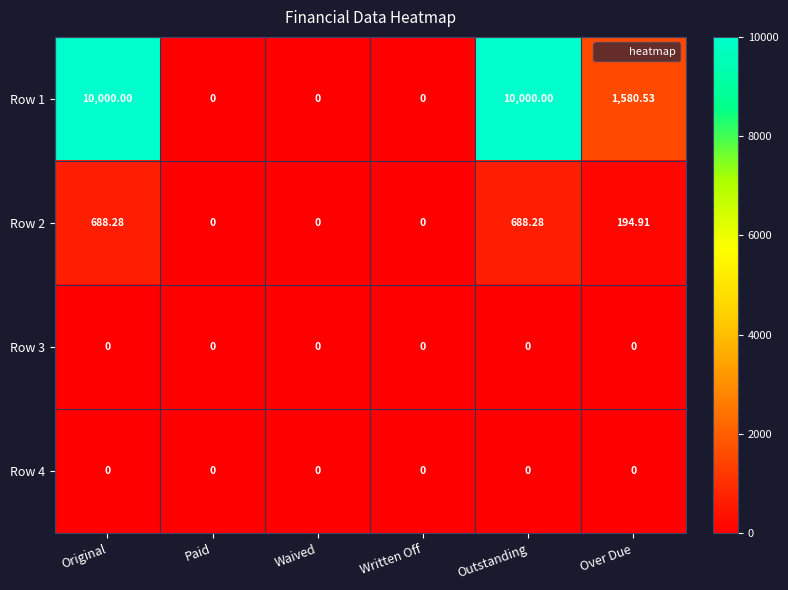

At which label is Row 2 closest to 344?

Over Due